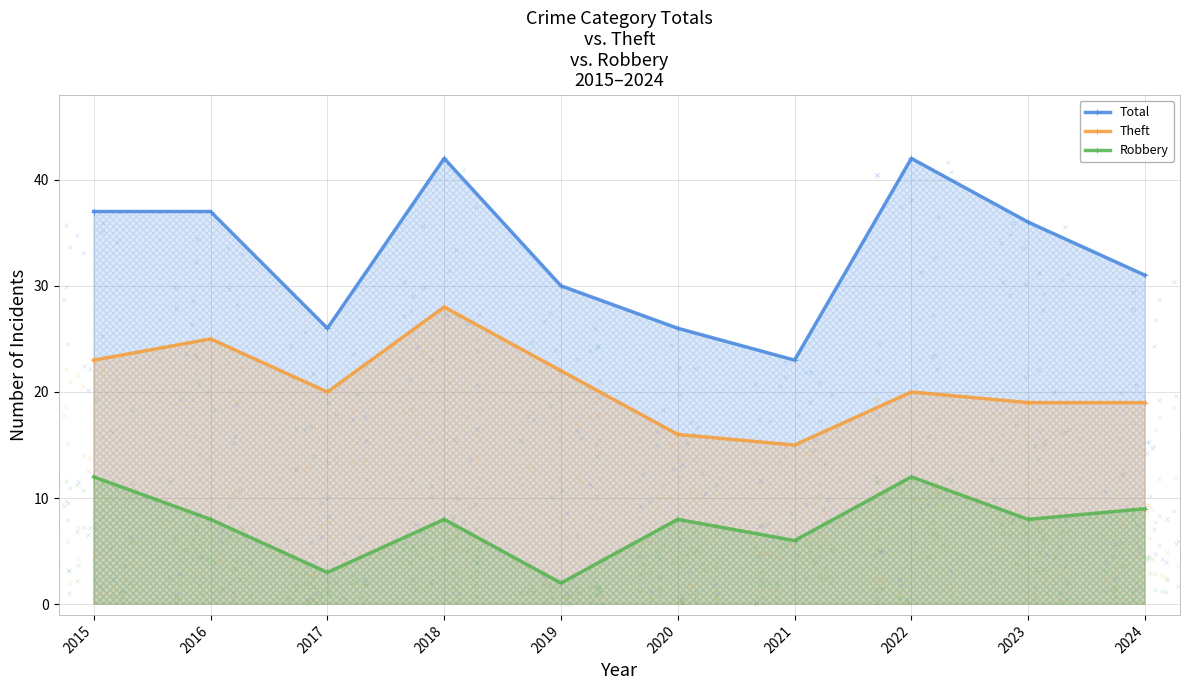

At how many categories does at least one series exceed 3?

10